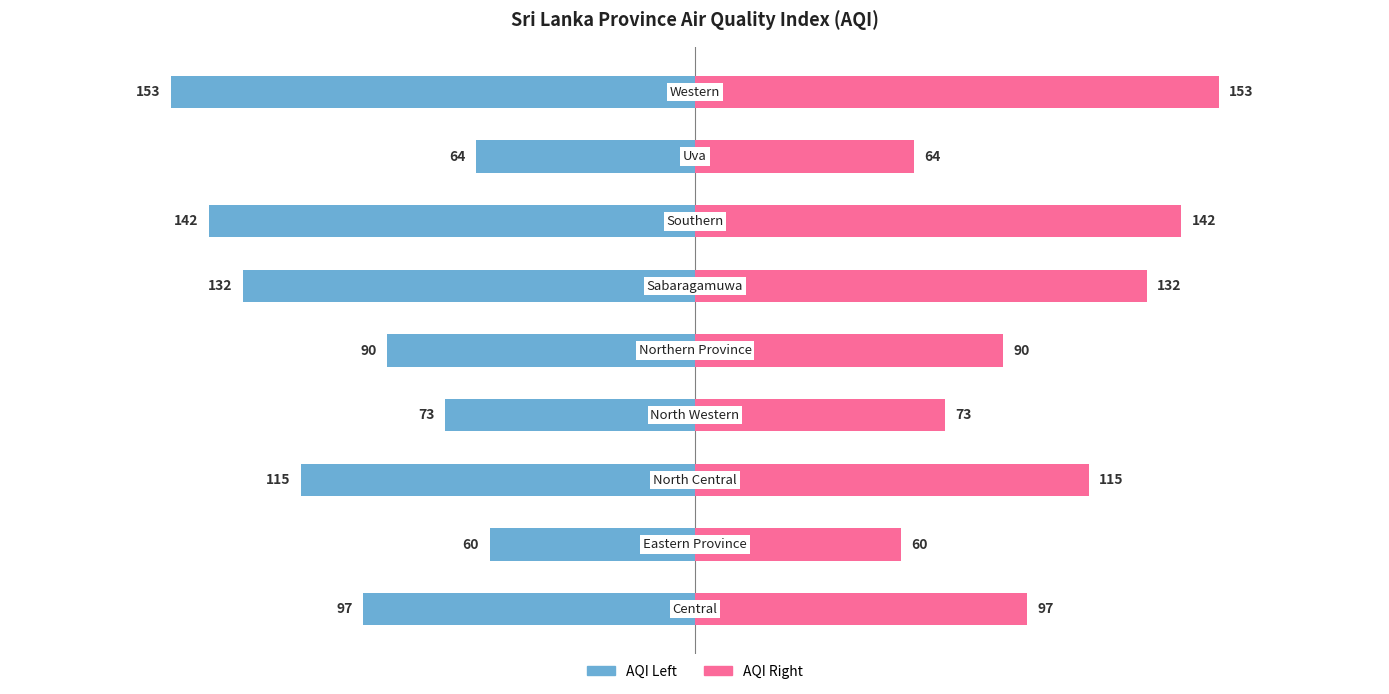

Rank the series by their maximum value, from lowest to highest.

AQI (Left), AQI (Right)